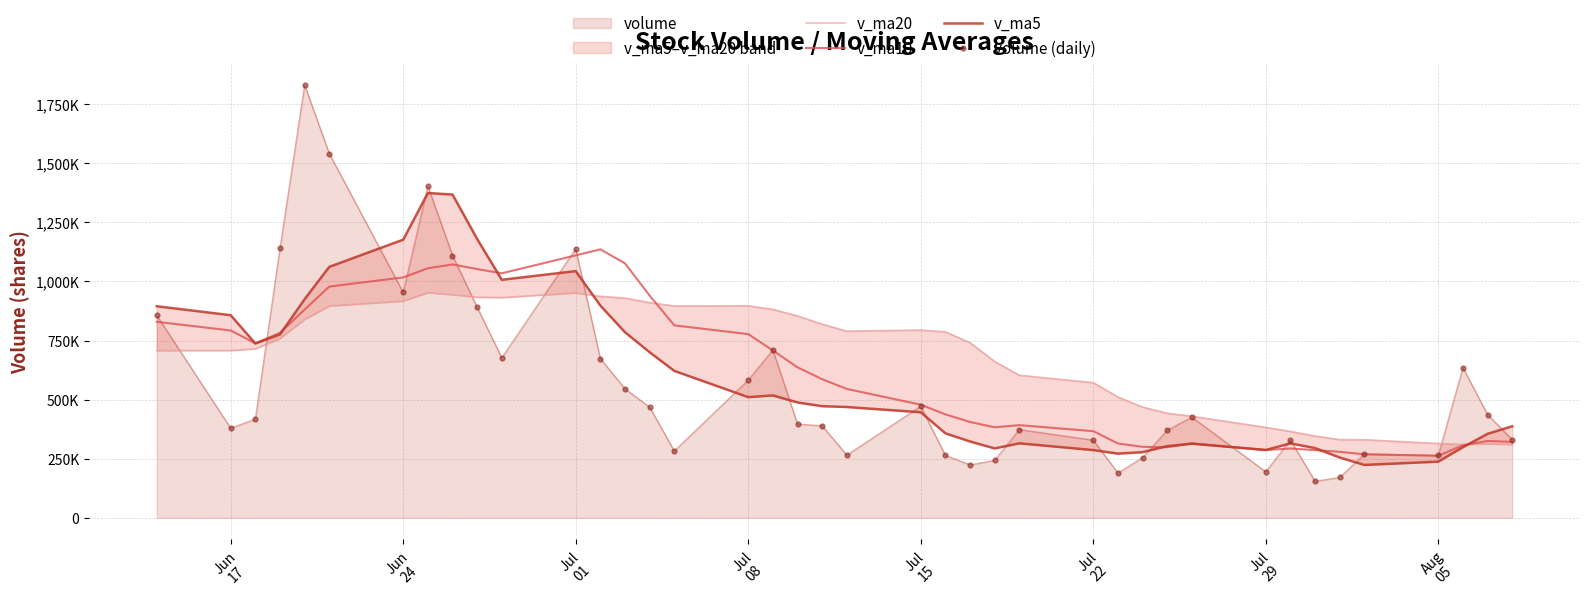

At how many categories does at least one series exceed 466917?

30